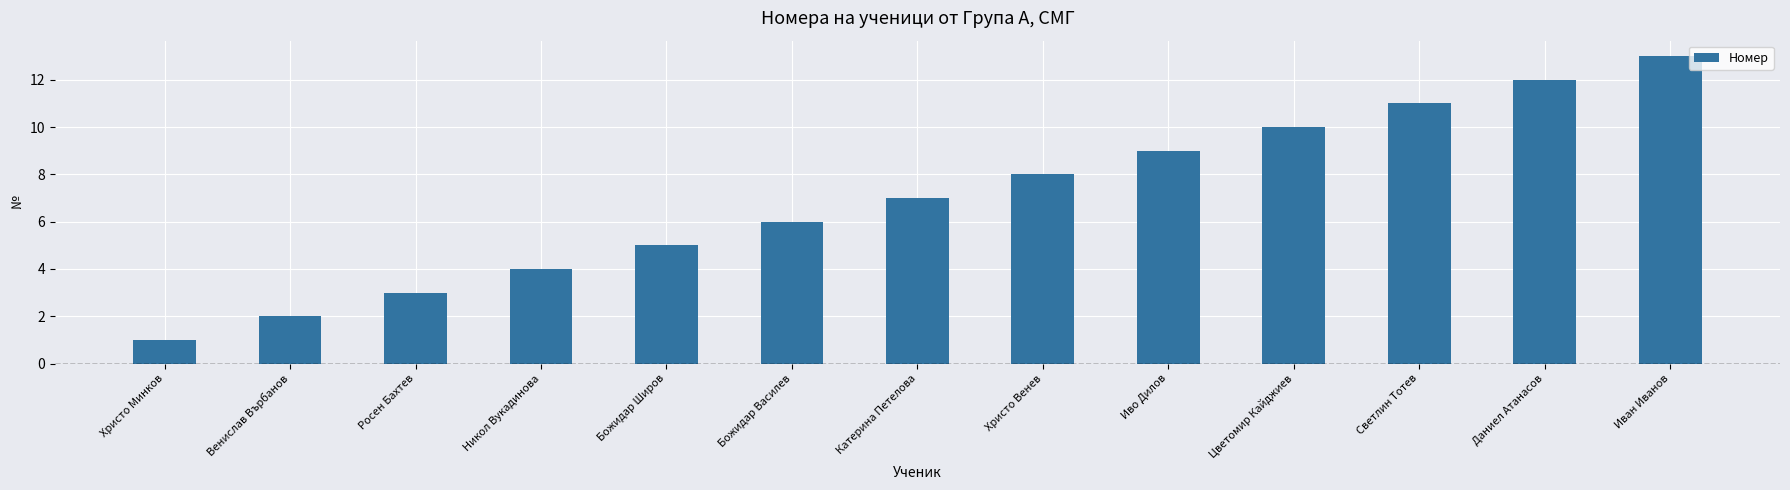

Reading right to left, extract all data points from this chart.

Иван Иванов=13	Даниел Атанасов=12	Светлин Тотев=11	Цветомир Кайджиев=10	Иво Дилов=9	Христо Венев=8	Катерина Петелова=7	Божидар Василев=6	Божидар Широв=5	Никол Вукадинова=4	Росен Бахтев=3	Венислав Върбанов=2	Христо Минков=1